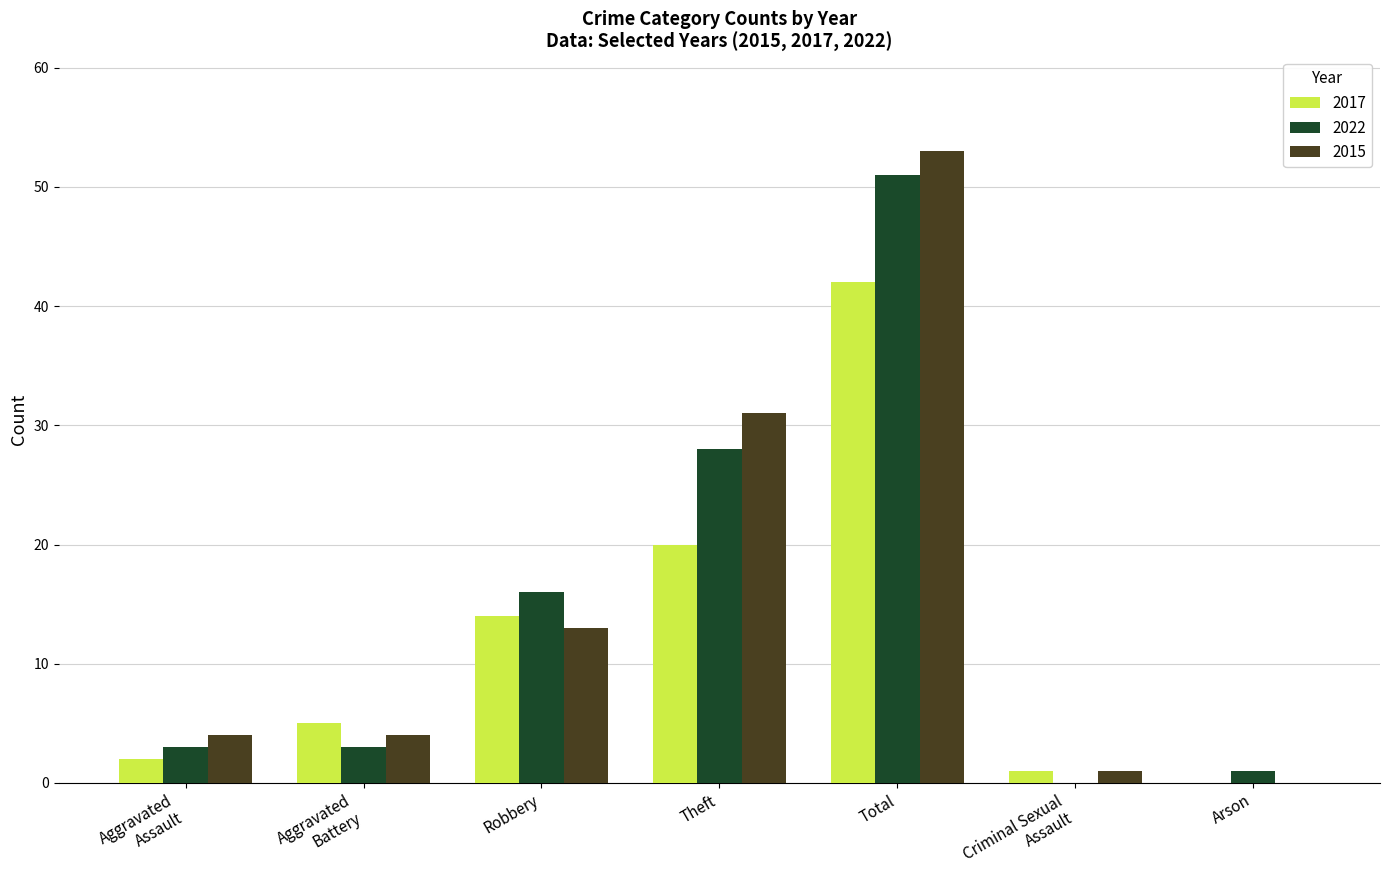

Is the value of 2022 at Total greater than the value of 2015 at Theft?

Yes